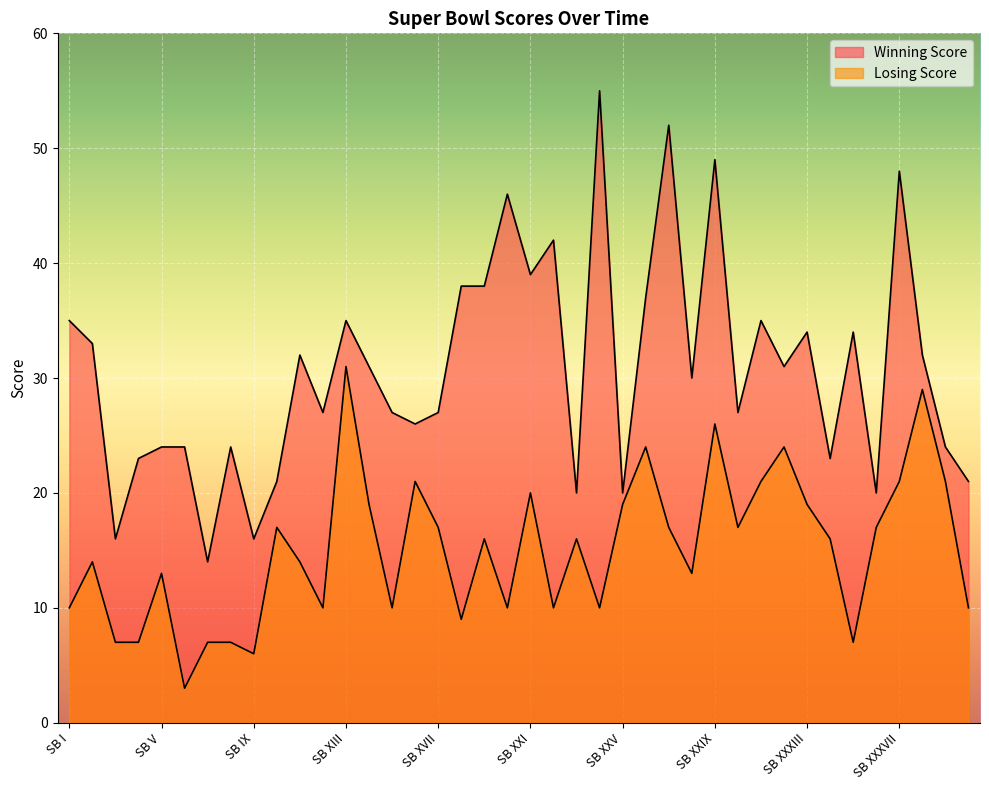

Which category has the lowest value in the Winning Score series?

SB VII